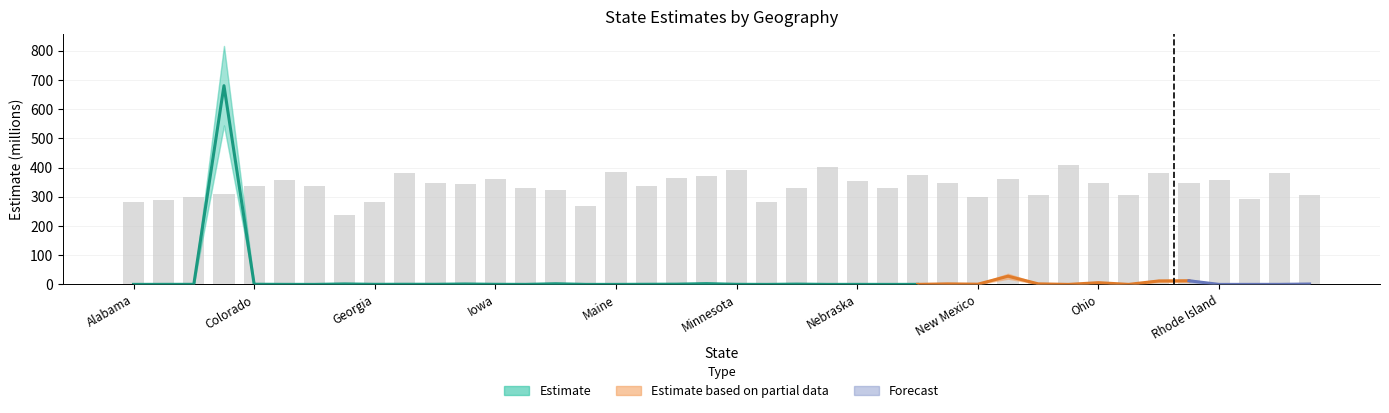

What is the difference between the values at Indiana and Kentucky?

18.7